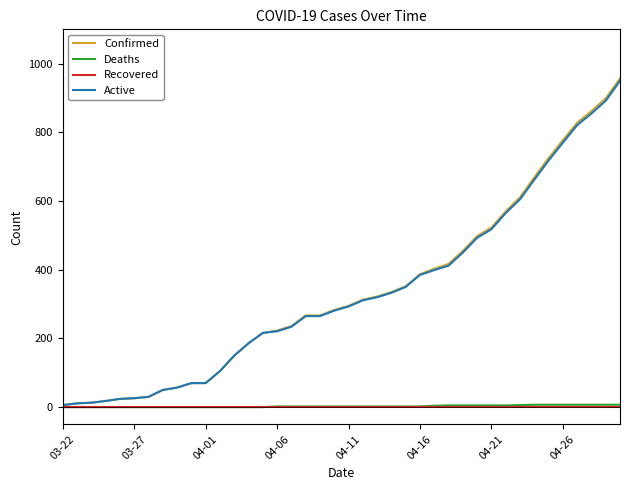

Reading left to right, transcribe all the data shown in this chart.

Confirmed: 6	11	13	18	24	26	30	50	57	70	70	105	150	186	216	223	236	267	267	283	295	313	322	335	352	387	403	417	455	498	523	570	611	669	725	777	828	862	899	957
Deaths: 0	0	0	0	0	0	0	0	0	0	0	0	0	0	0	2	2	2	2	2	2	2	2	2	2	2	4	5	5	5	5	5	6	7	7	7	7	7	7	7
Recovered: 0	0	0	0	0	0	0	0	0	0	0	0	0	0	0	0	0	0	0	0	0	0	0	0	0	0	0	0	0	0	0	0	0	0	0	0	0	0	0	0
Active: 6	11	13	18	24	26	30	50	57	70	70	105	150	186	216	221	234	265	265	281	293	311	320	333	350	385	399	412	450	493	518	565	605	662	718	770	821	855	892	950